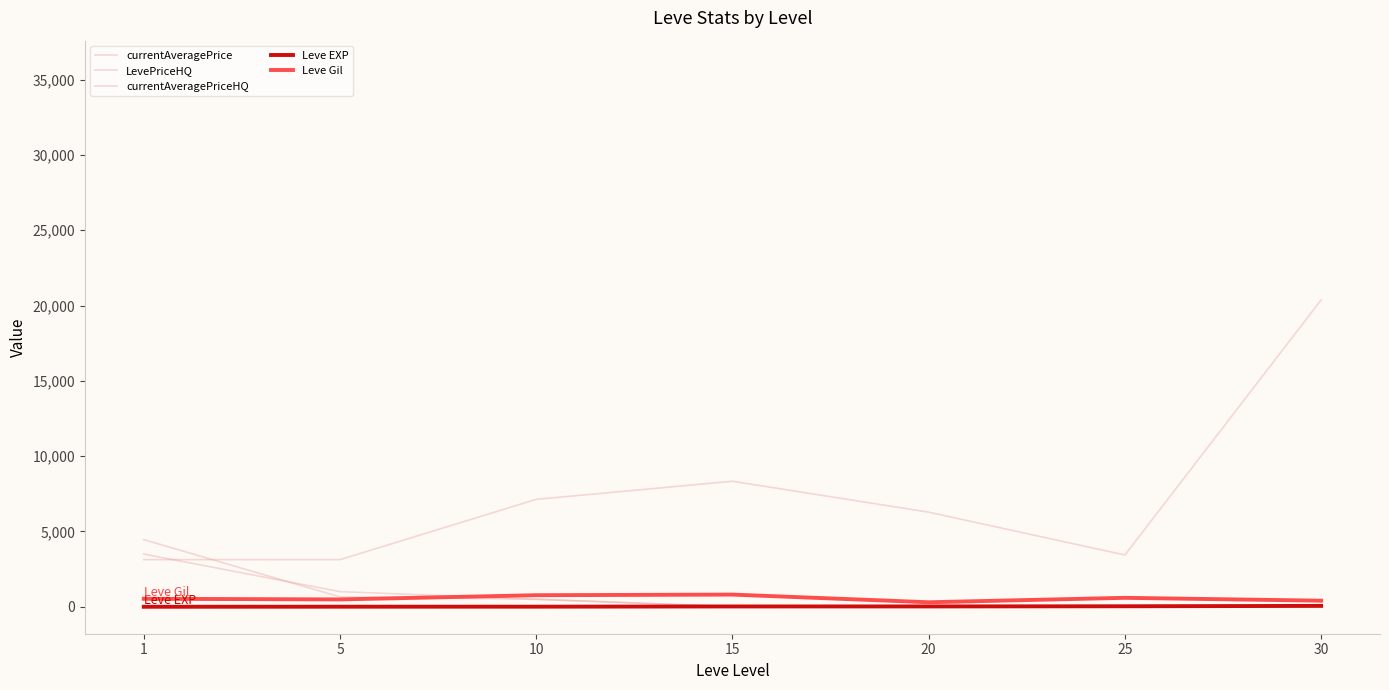

How many times do currentAveragePriceHQ and Leve EXP cross each other?

1